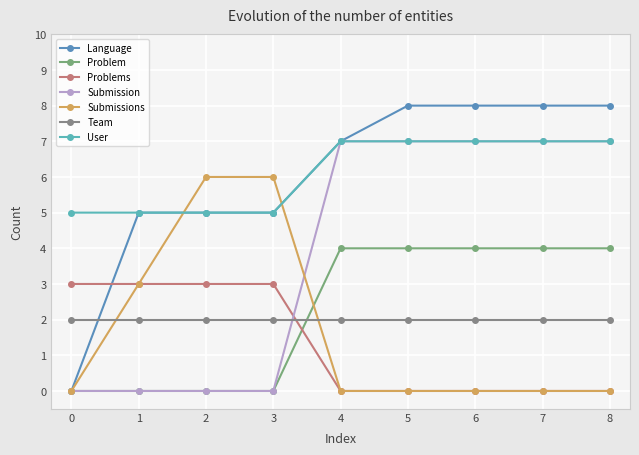

Which series has the widest spread of values?

Language